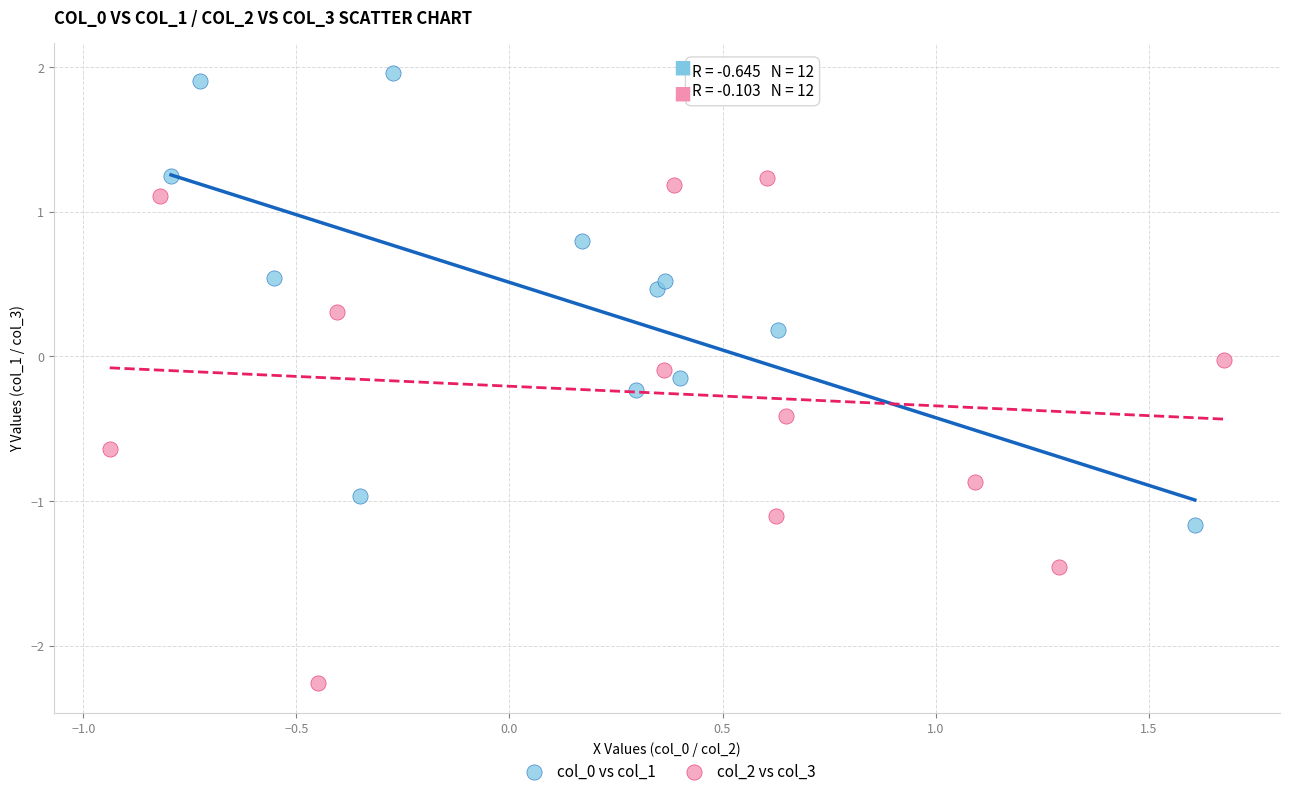

Which series has the widest spread of Y values?

col_2 vs col_3